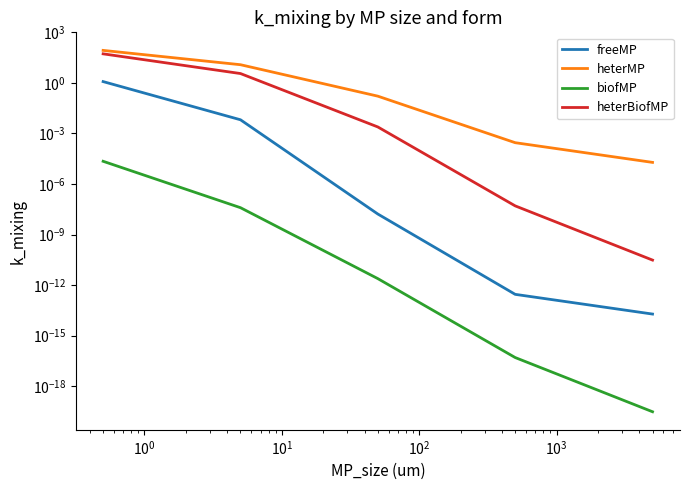

Reading left to right, transcribe all the data shown in this chart.

freeMP: 1.2	0.0	0.0	0.0	0.0
heterMP: 85.1	12.0	0.2	0.0	0.0
biofMP: 0.0	0.0	0.0	0.0	0.0
heterBiofMP: 53.2	3.6	0.0	0.0	0.0